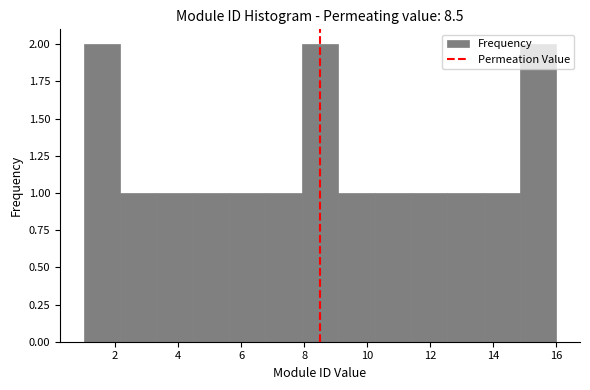

What is the height of the bar covering 11.4 to 12.6 on the x-axis? Neither the bar edges nor the heights are printed on the chart, so give them approximately, as read against the axes.

1